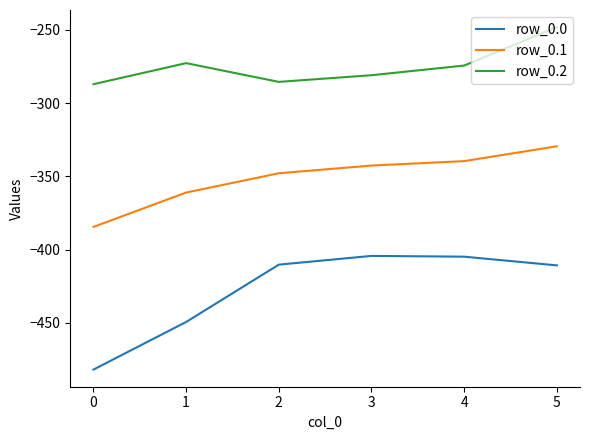

True or false: row_0.2 and row_0.0 cross at least once.

False